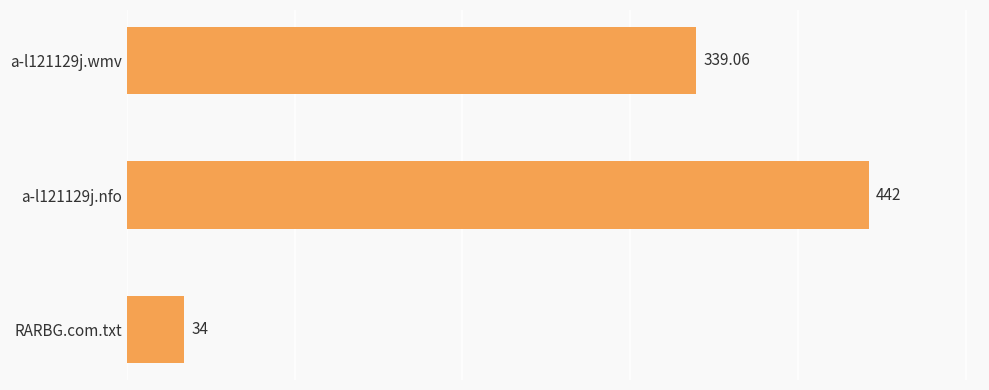

Between RARBG.com.txt and a-l121129j.wmv, which is larger?

a-l121129j.wmv